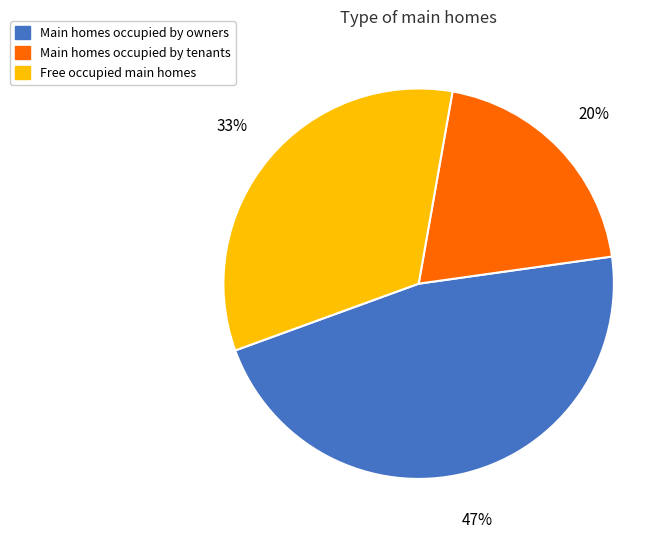

Which slice is the smallest?

Main homes occupied by tenants